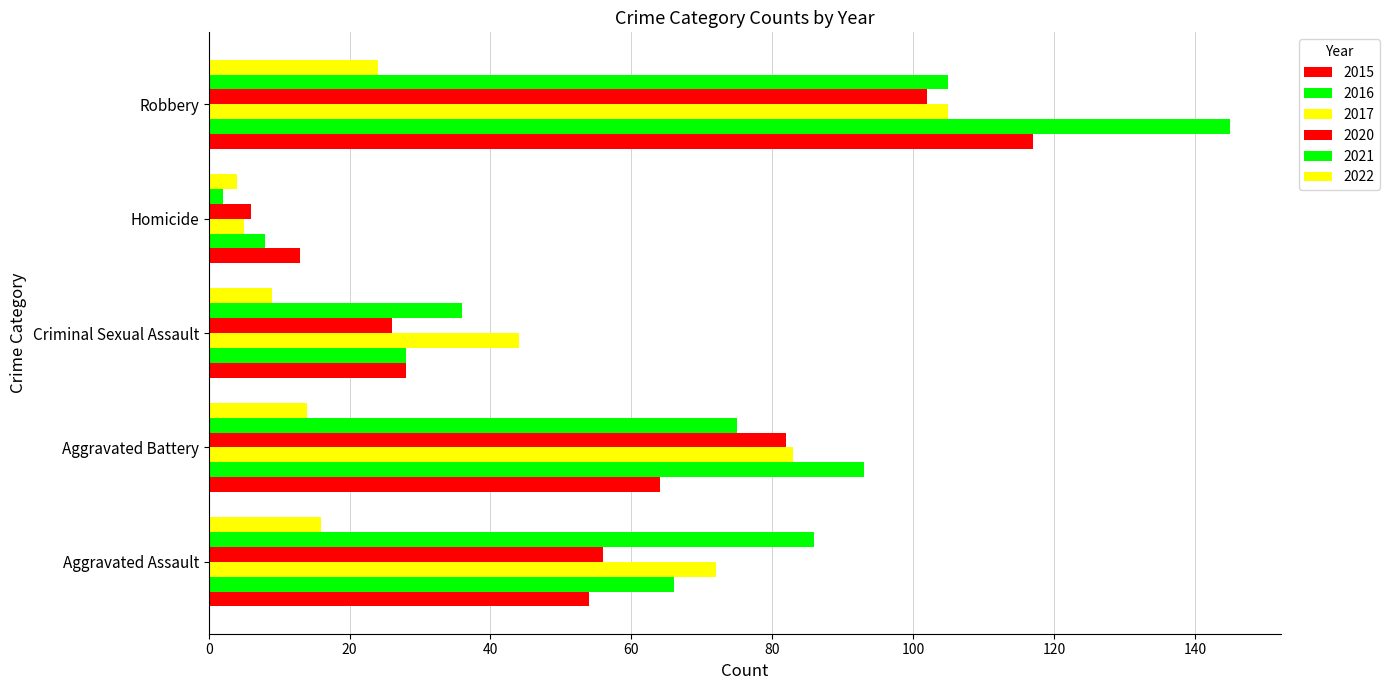

Count the number of data series in this chart.

6